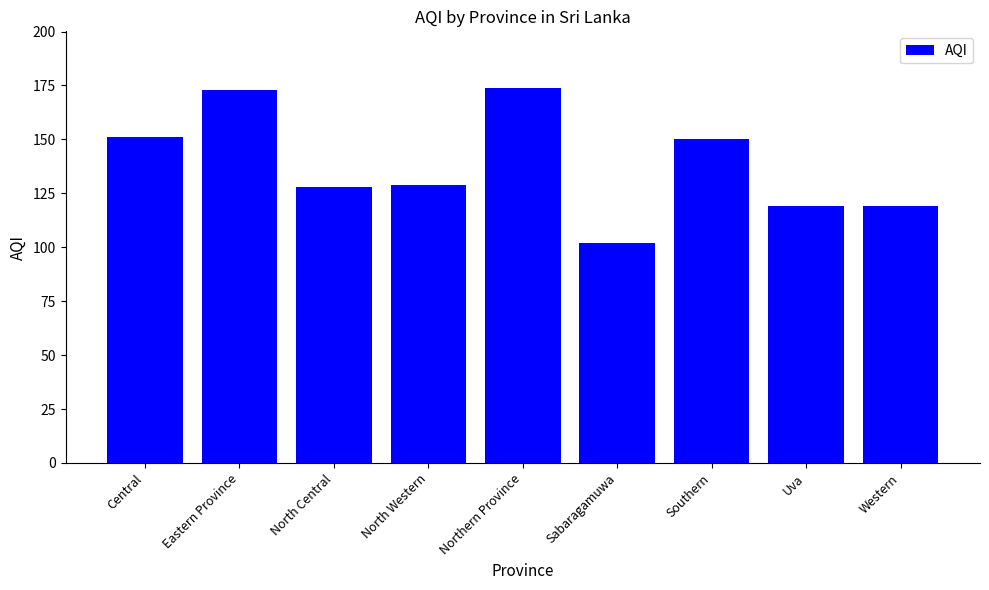

Between North Western and Eastern Province, which is larger?

Eastern Province